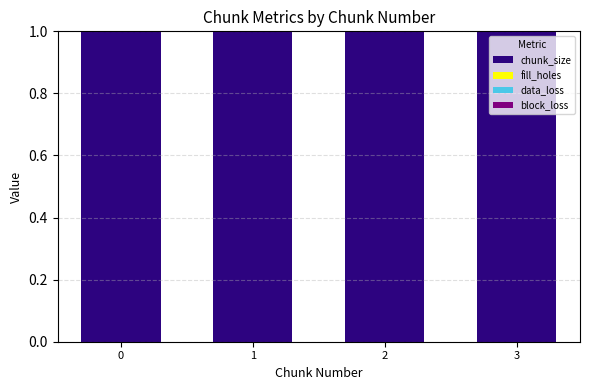

How many series are shown in this chart?

4